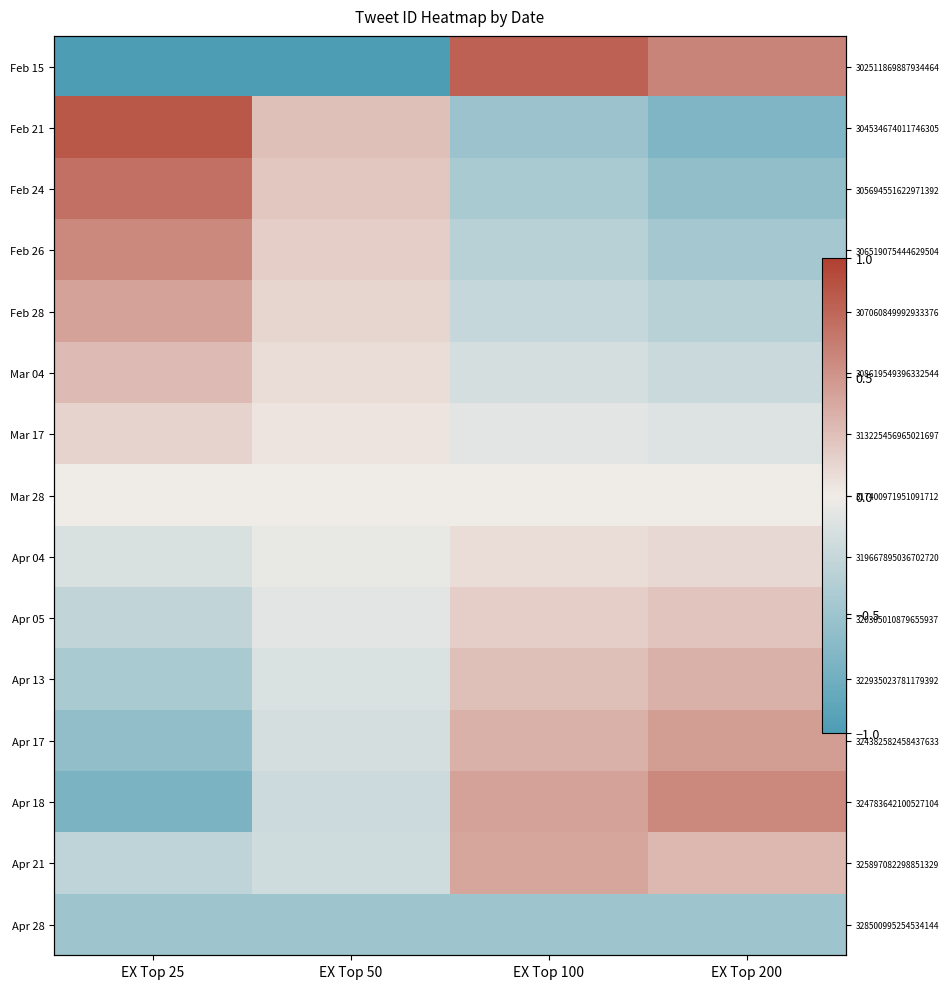

At how many categories does at least one series exceed 0?

4